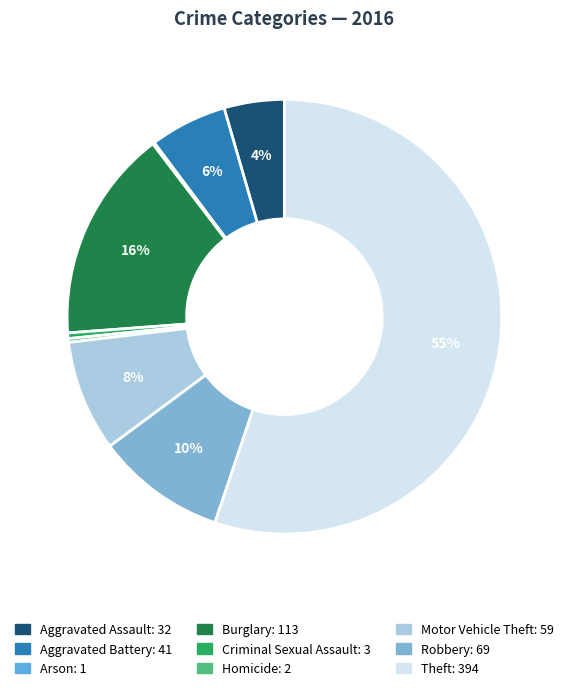

To the nearest percent, what is the difference between the largest and smallest slice percentages?

55%